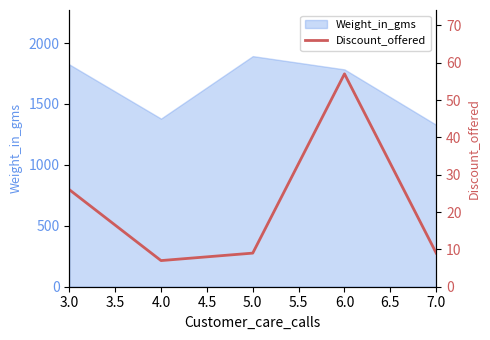

The value of Weight_in_gms at 7.0 is 2390. True or false?

False